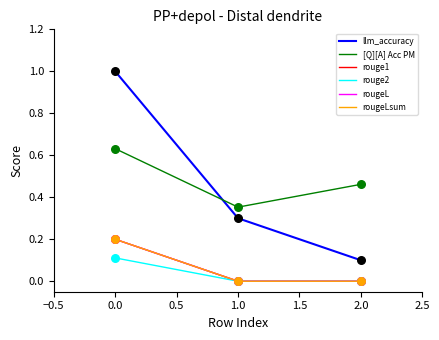

What are all the series names shown in the legend?

llm_accuracy, [Q][A] Acc PM, rouge1, rouge2, rougeL, rougeLsum